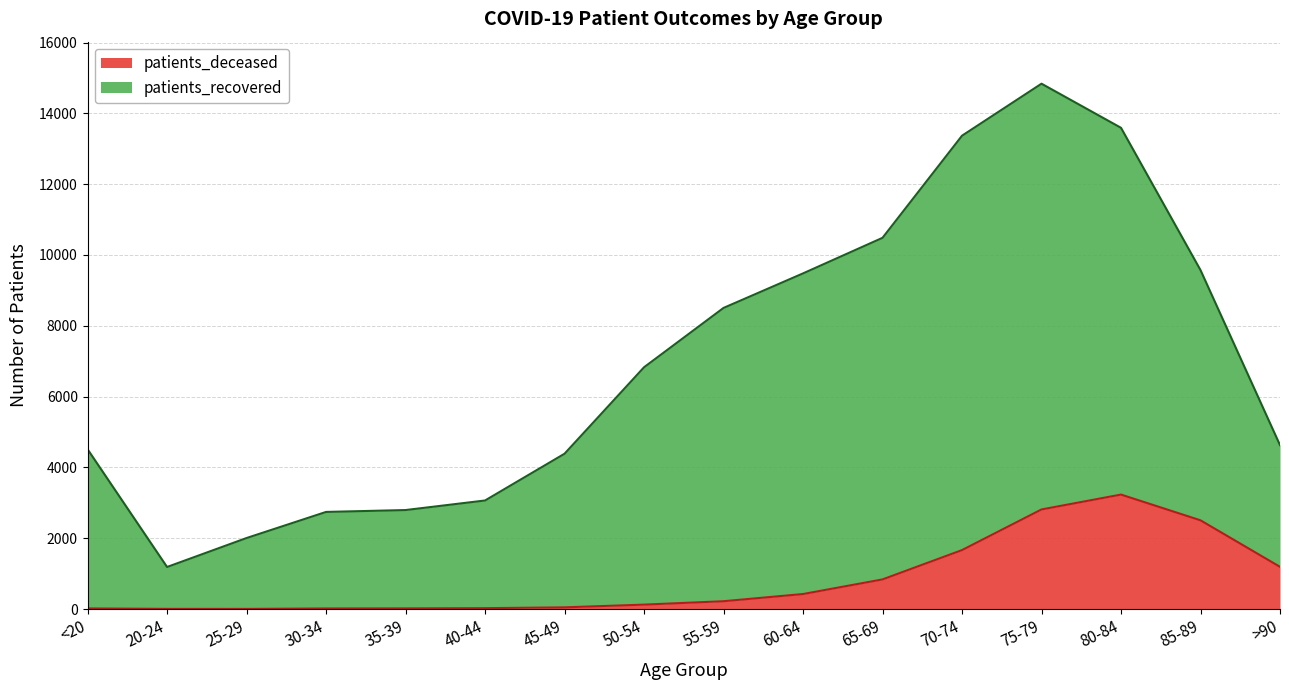

Reading right to left, extract all data points from this chart.

patients_deceased: >90=1191	85-89=2505	80-84=3232	75-79=2812	70-74=1664	65-69=836	60-64=423	55-59=220	50-54=124	45-49=47	40-44=24	35-39=18	30-34=16	25-29=3	20-24=4	<20=17
patients_recovered: >90=4630	85-89=9573	80-84=13591	75-79=14837	70-74=13368	65-69=10484	60-64=9479	55-59=8504	50-54=6828	45-49=4386	40-44=3065	35-39=2795	30-34=2742	25-29=2005	20-24=1187	<20=4512